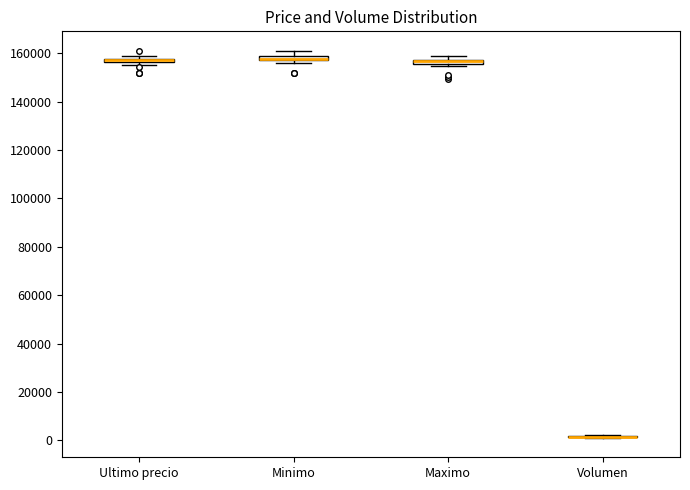

Where does the upper whisker of the box for Minimo end on the y-axis? The values are not printed on the chart, so give them approximately, as read against the axis.

162000